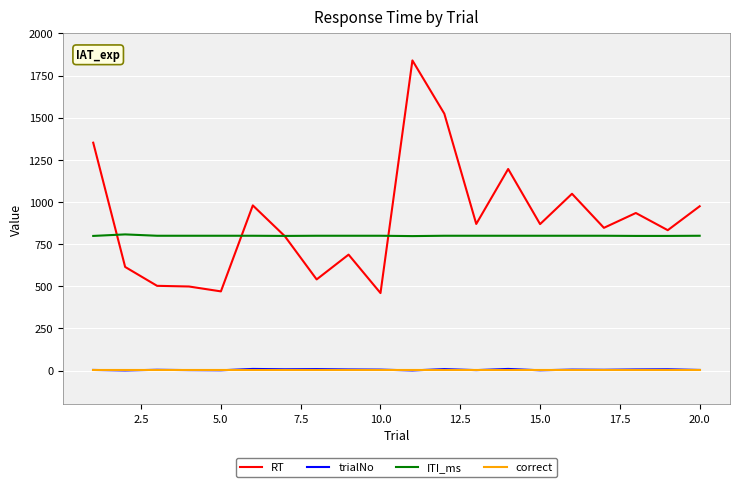

What are all the series names shown in the legend?

RT, trialNo, ITI_ms, correct